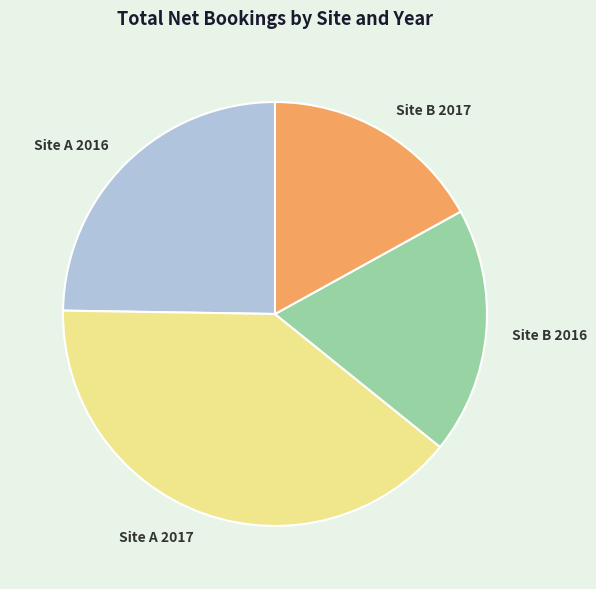

Combined, do Site B 2017 and Site A 2016 account for over 50%?

No